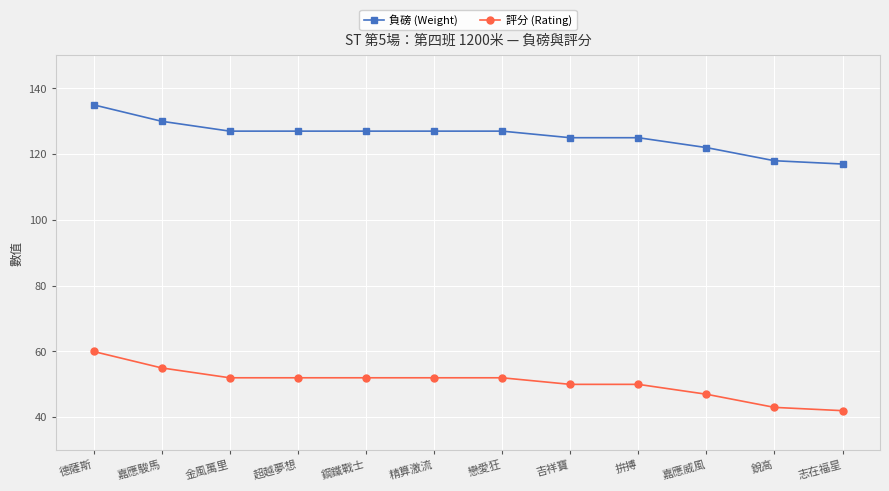

How many categories are shown in the chart?

12